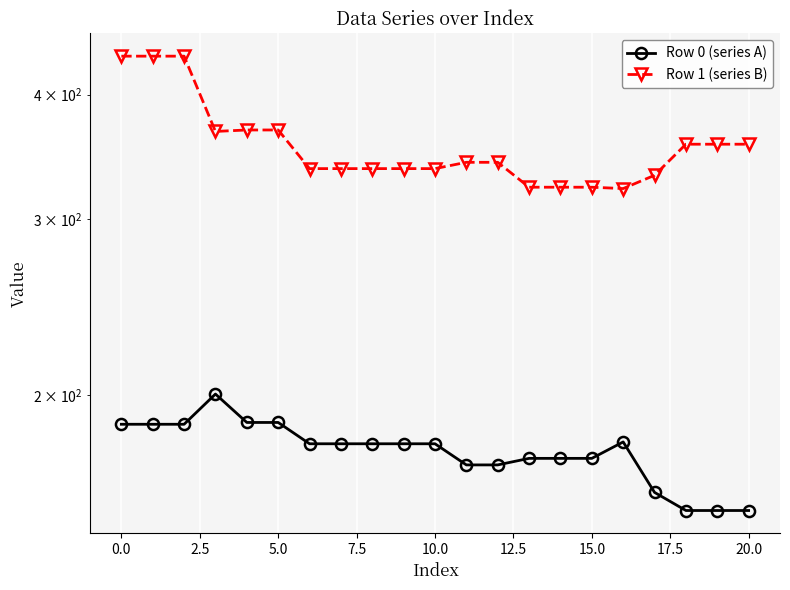

What is the sum of the Row 0 (series A) values at 17 and 20?

312.8